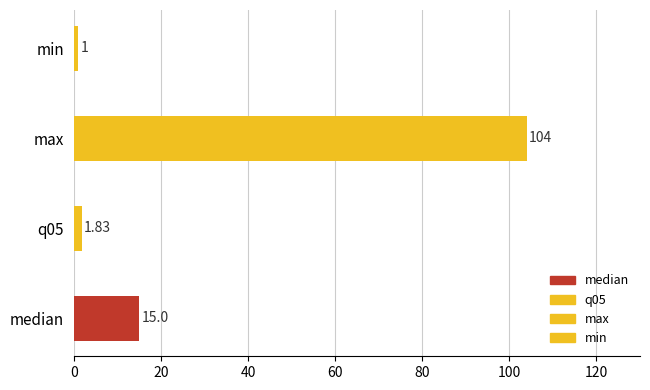

Are the bars horizontal?

Yes